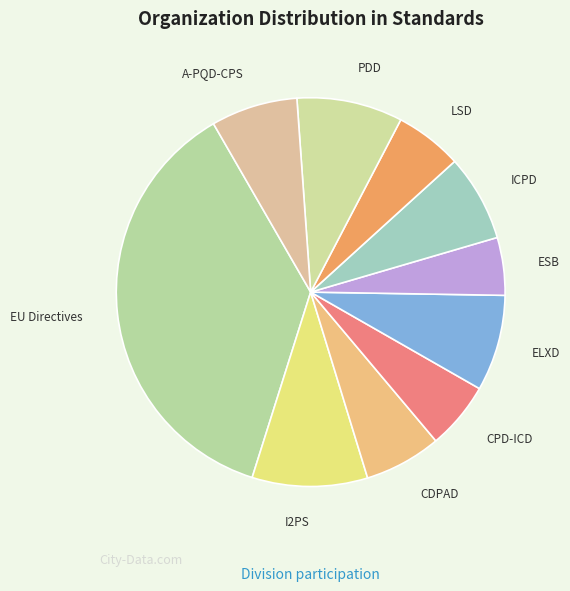

What is the largest slice in the pie chart?

EU Directives